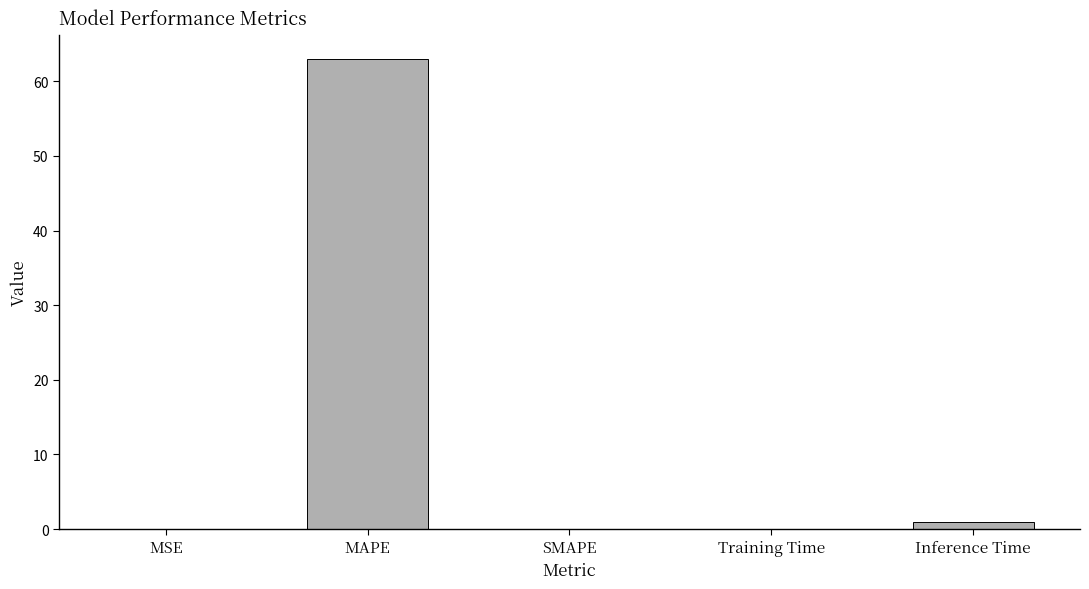

Which has a higher value, MSE or Inference Time?

Inference Time